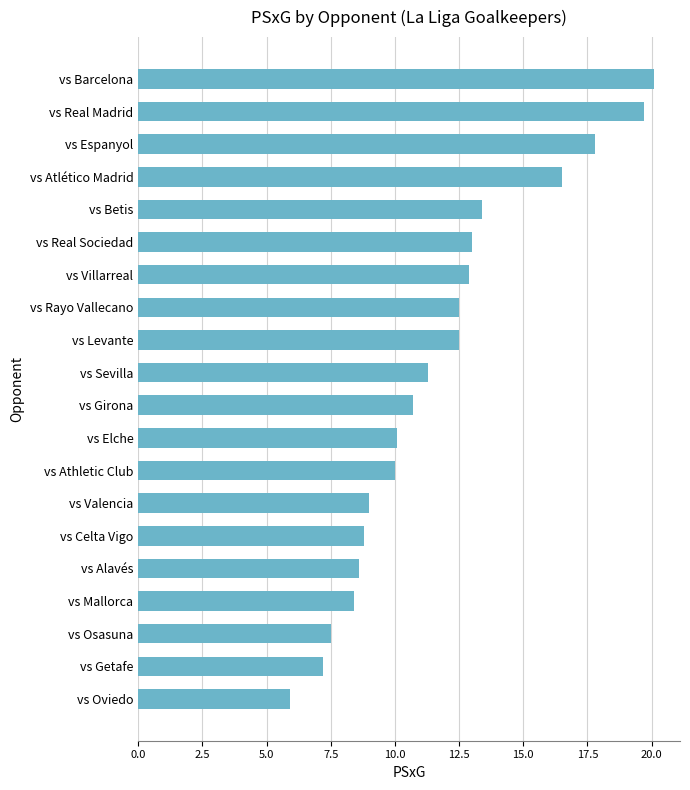

How many data points does each series have?

20